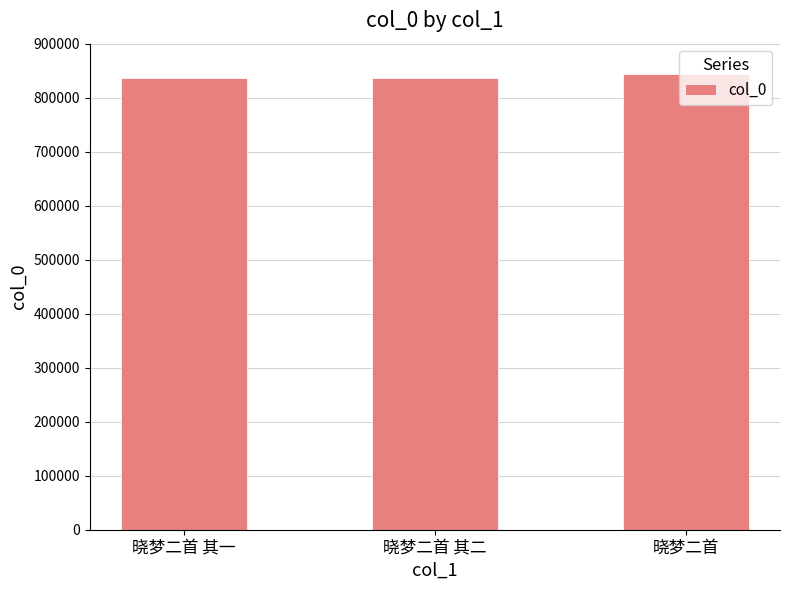

Count the number of data series in this chart.

1